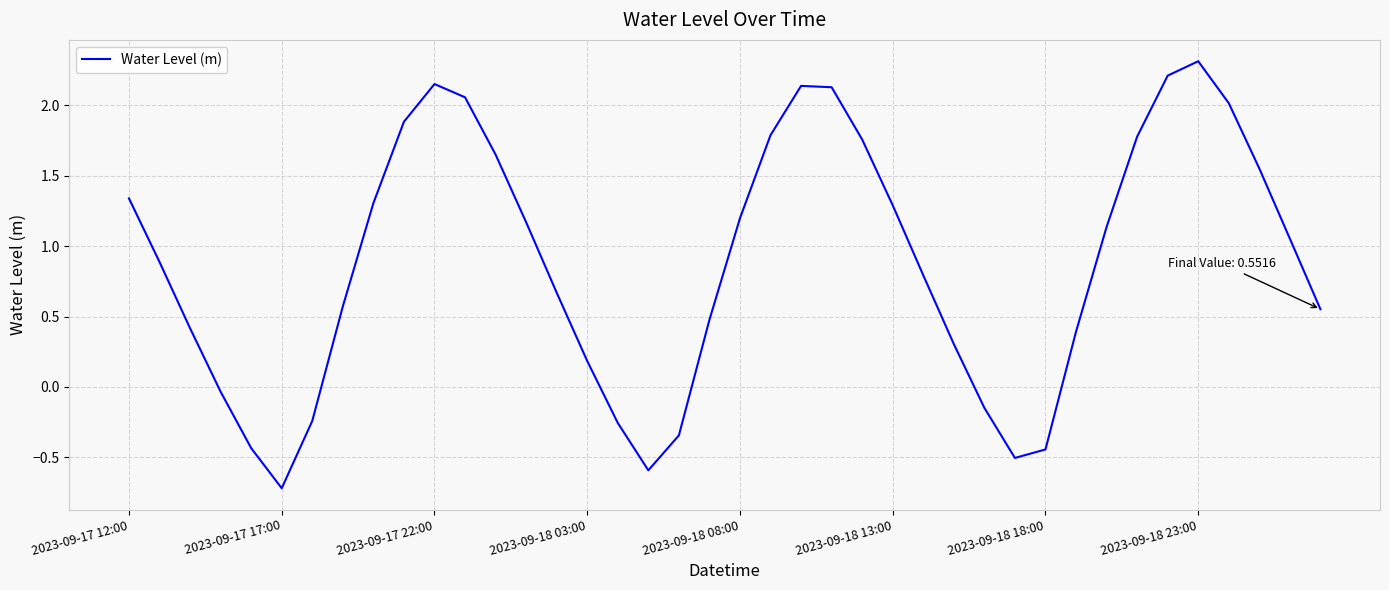

What is the maximum value shown in the chart?

2.3